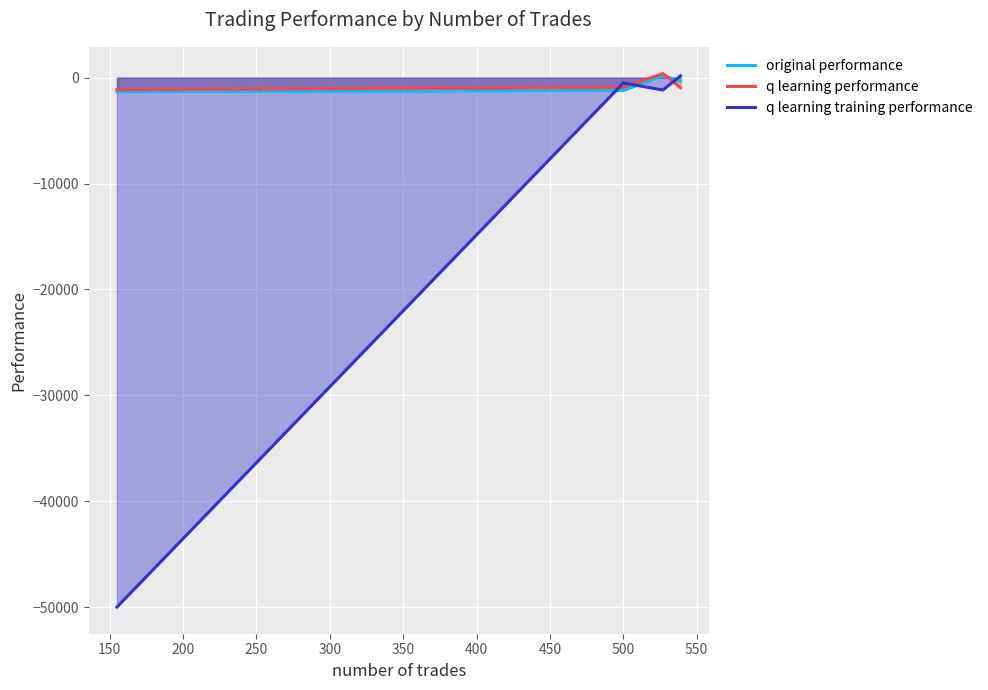

What is the smallest value displayed?

-50000.0